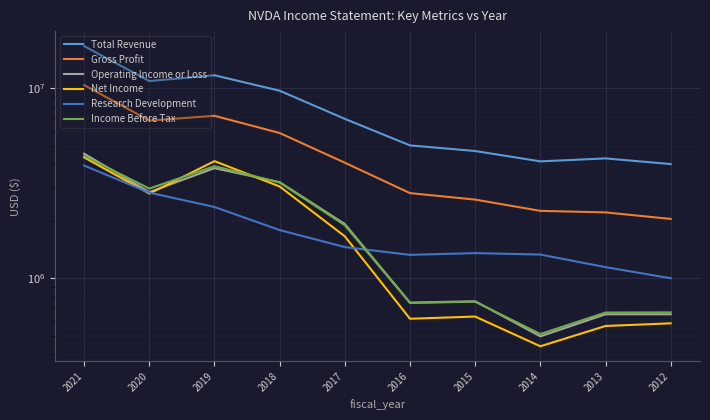

The value of Research Development at 2020 is 4195319. True or false?

False